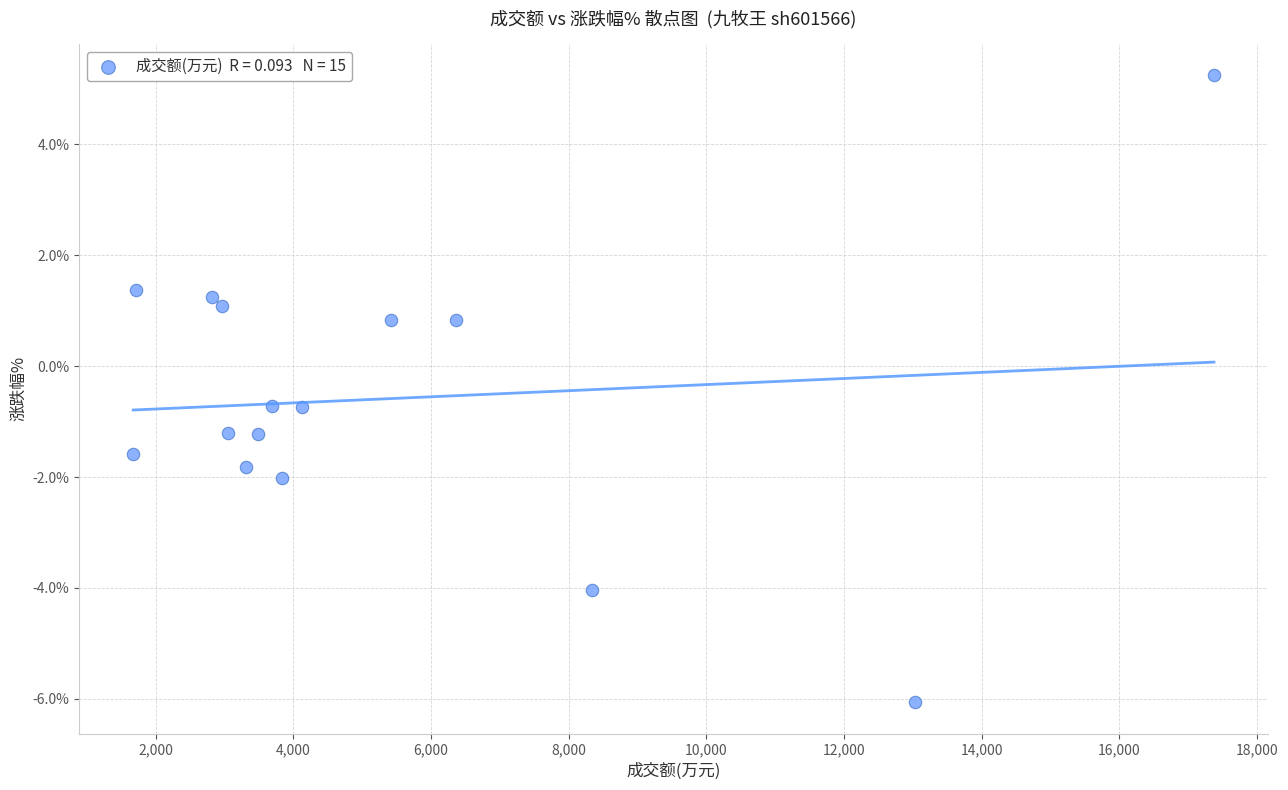

What is the range of Y values (max minus min)?

11.3